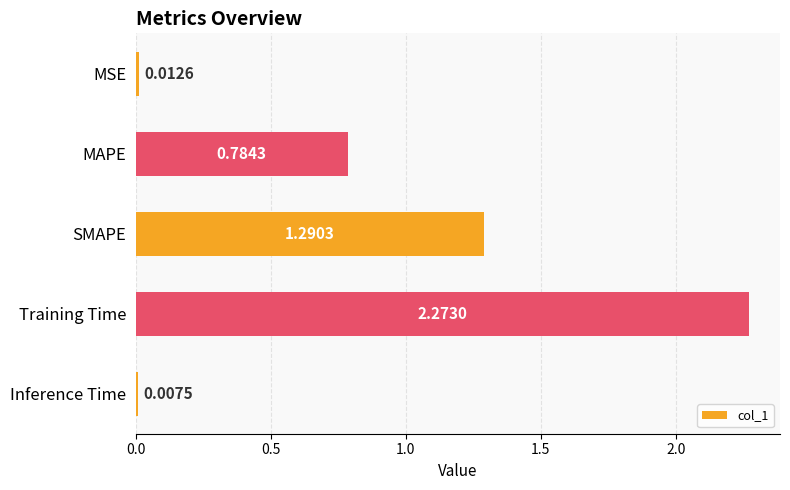

Rank the categories by value from lowest to highest.

Inference Time, MSE, MAPE, SMAPE, Training Time